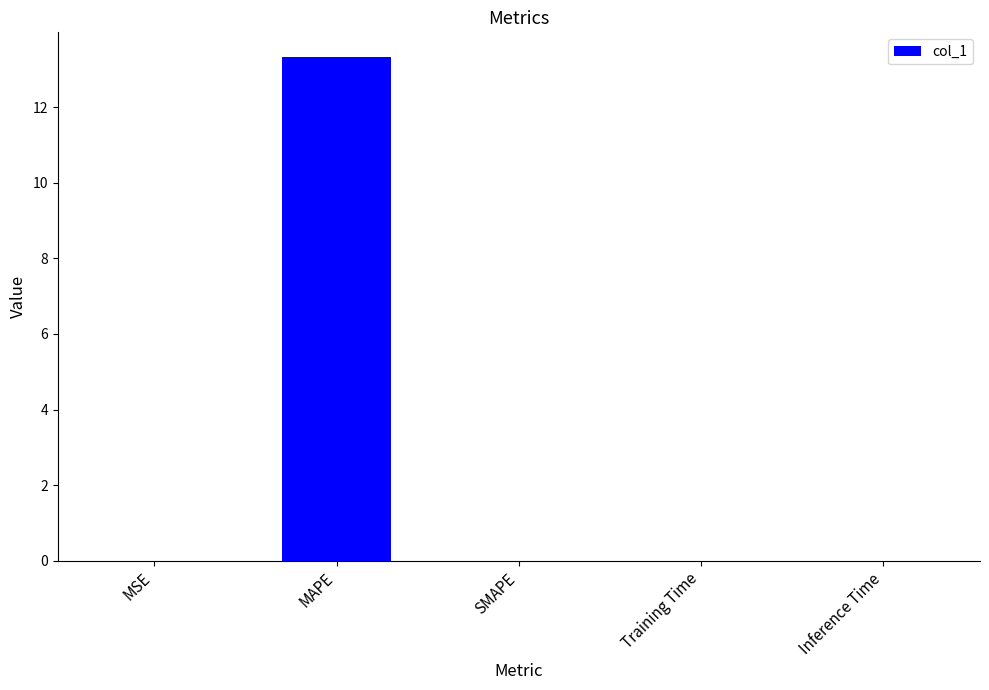

What is the sum of all values?

13.3